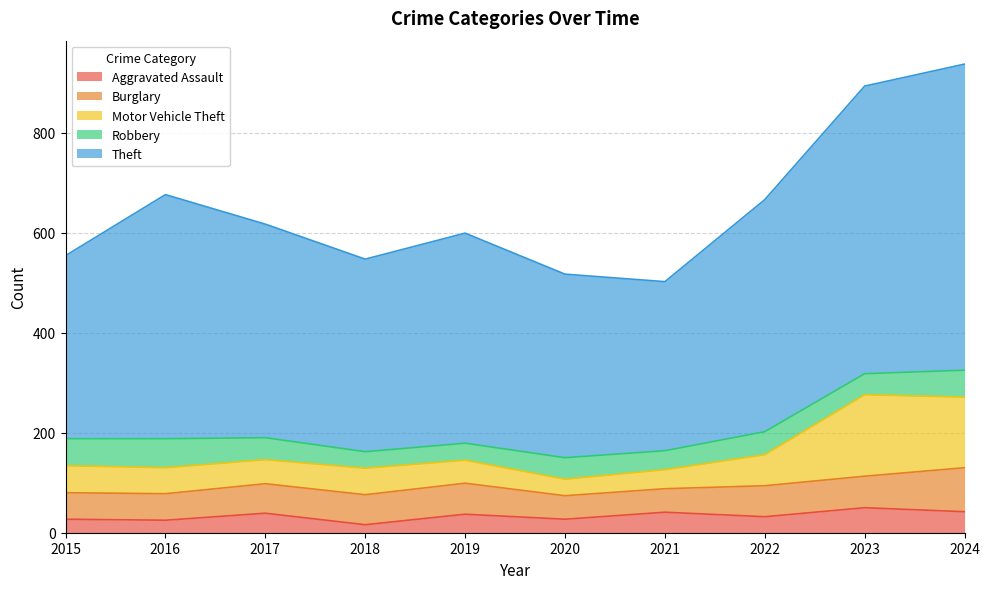

Which series has the largest total across all categories?

Theft